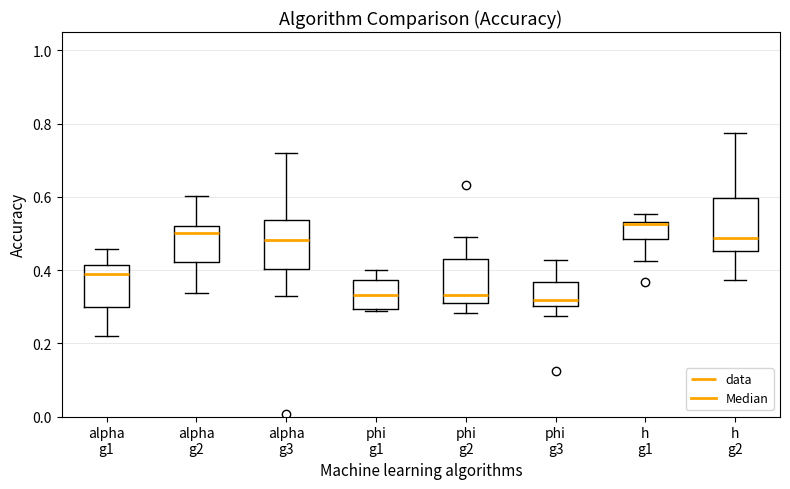

Where is the lower edge of the box for alpha g1 on the y-axis? The values are not printed on the chart, so give them approximately, as read against the axis.

0.30